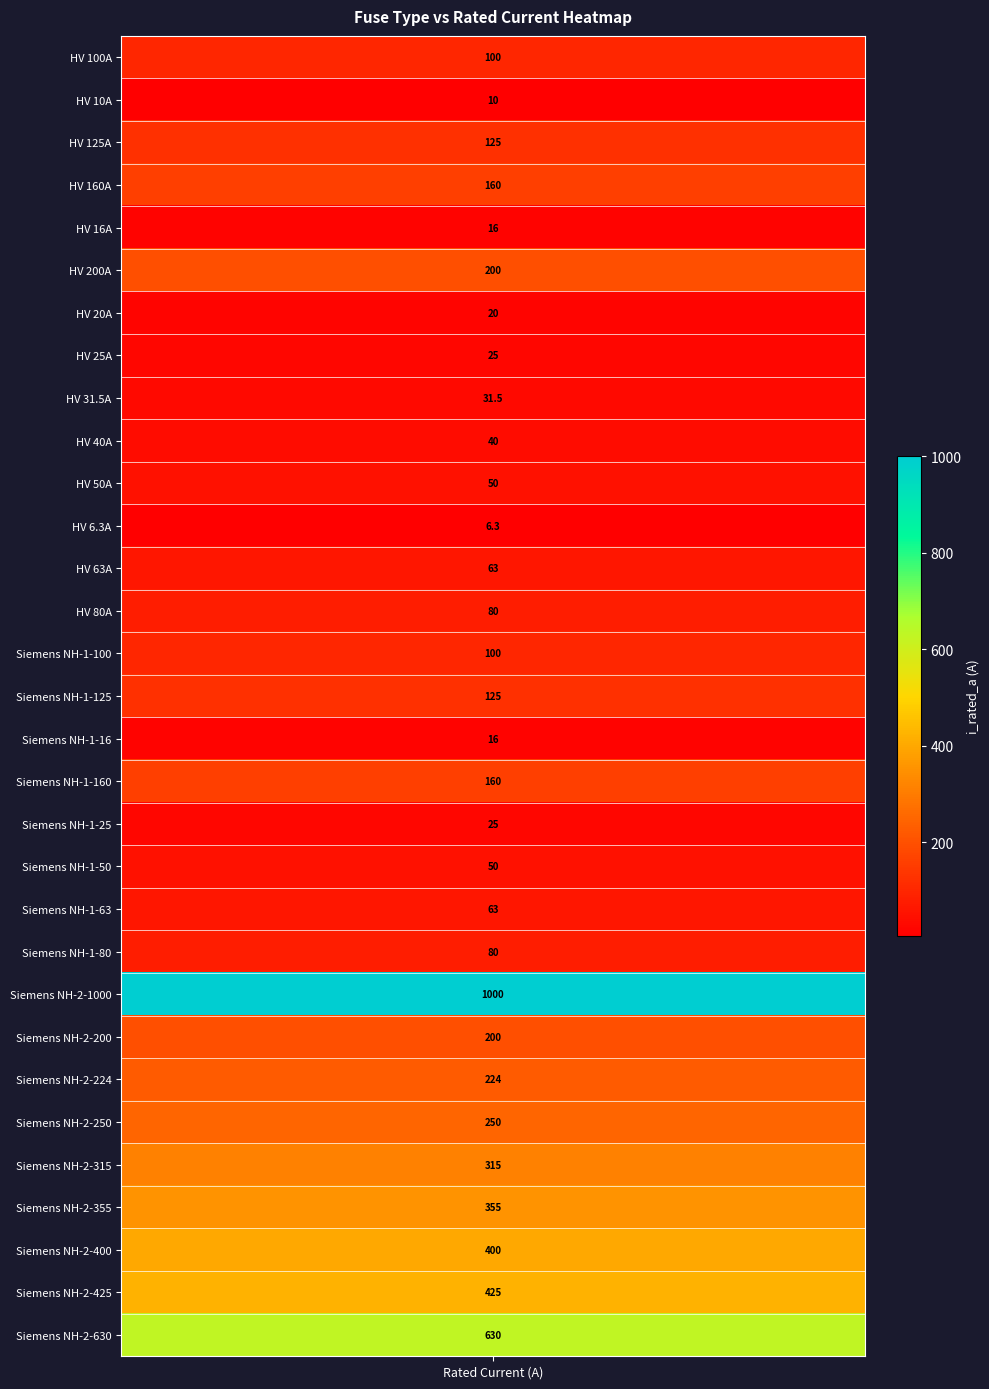

Read the value at Siemens NH-2-630.

630.0